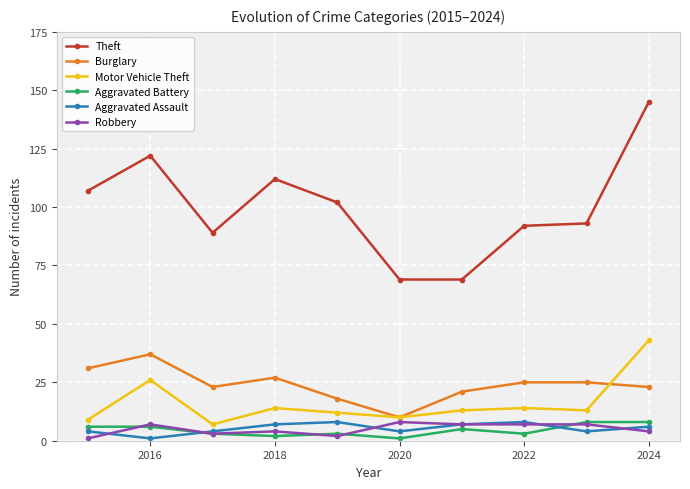

What is the average value of the Burglary series?

24